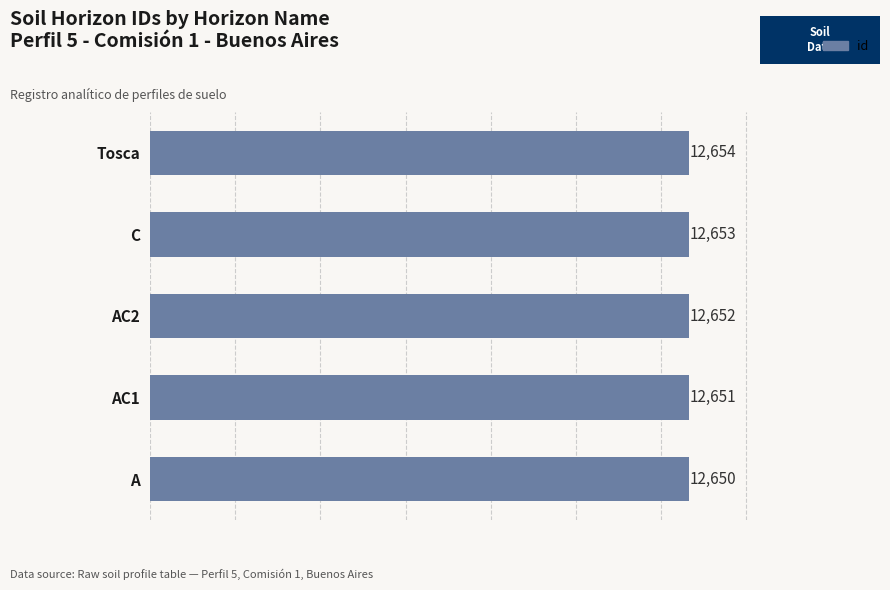

How many data points are less than 12652?

2